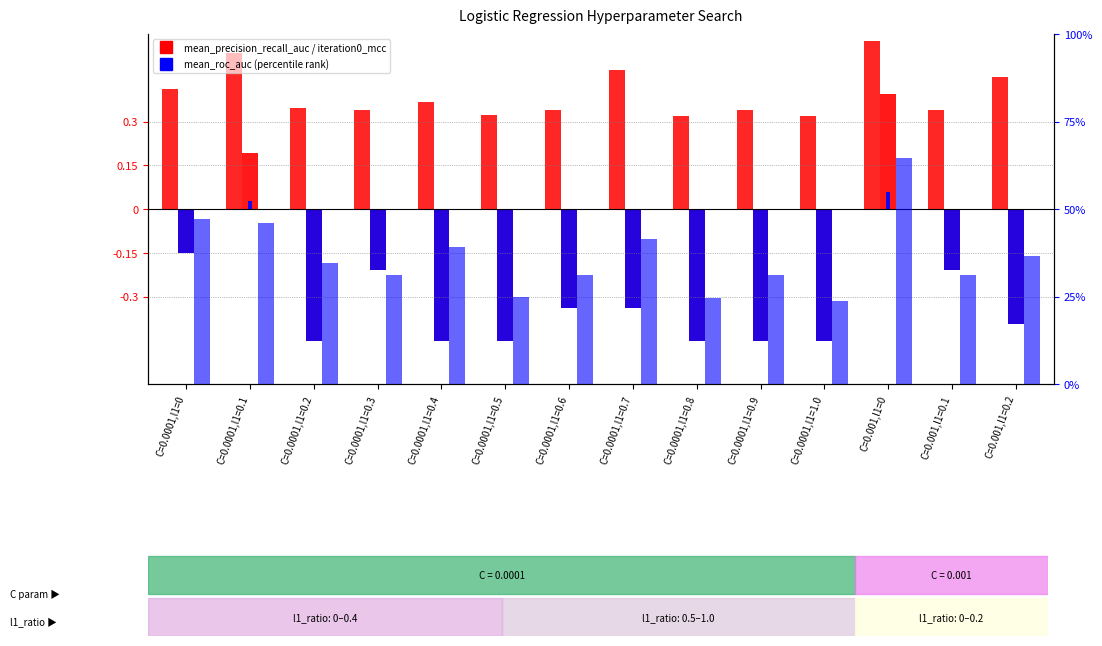

Reading right to left, what are all the values shown in this chart?

mean_precision_recall_auc: C=0.001,l1=0.2=0.5	C=0.001,l1=0.1=0.3	C=0.001,l1=0=0.6	C=0.0001,l1=1.0=0.3	C=0.0001,l1=0.9=0.3	C=0.0001,l1=0.8=0.3	C=0.0001,l1=0.7=0.5	C=0.0001,l1=0.6=0.3	C=0.0001,l1=0.5=0.3	C=0.0001,l1=0.4=0.4	C=0.0001,l1=0.3=0.3	C=0.0001,l1=0.2=0.3	C=0.0001,l1=0.1=0.5	C=0.0001,l1=0=0.4
iteration0_mcc: C=0.001,l1=0.2=-0.4	C=0.001,l1=0.1=-0.2	C=0.001,l1=0=0.4	C=0.0001,l1=1.0=-0.5	C=0.0001,l1=0.9=-0.5	C=0.0001,l1=0.8=-0.5	C=0.0001,l1=0.7=-0.3	C=0.0001,l1=0.6=-0.3	C=0.0001,l1=0.5=-0.5	C=0.0001,l1=0.4=-0.5	C=0.0001,l1=0.3=-0.2	C=0.0001,l1=0.2=-0.5	C=0.0001,l1=0.1=0.2	C=0.0001,l1=0=-0.2
mean_roc_auc (%): C=0.001,l1=0.2=36.7	C=0.001,l1=0.1=31.2	C=0.001,l1=0=64.7	C=0.0001,l1=1.0=23.7	C=0.0001,l1=0.9=31.2	C=0.0001,l1=0.8=24.5	C=0.0001,l1=0.7=41.4	C=0.0001,l1=0.6=31.2	C=0.0001,l1=0.5=24.9	C=0.0001,l1=0.4=39.0	C=0.0001,l1=0.3=31.2	C=0.0001,l1=0.2=34.7	C=0.0001,l1=0.1=46.1	C=0.0001,l1=0=47.1